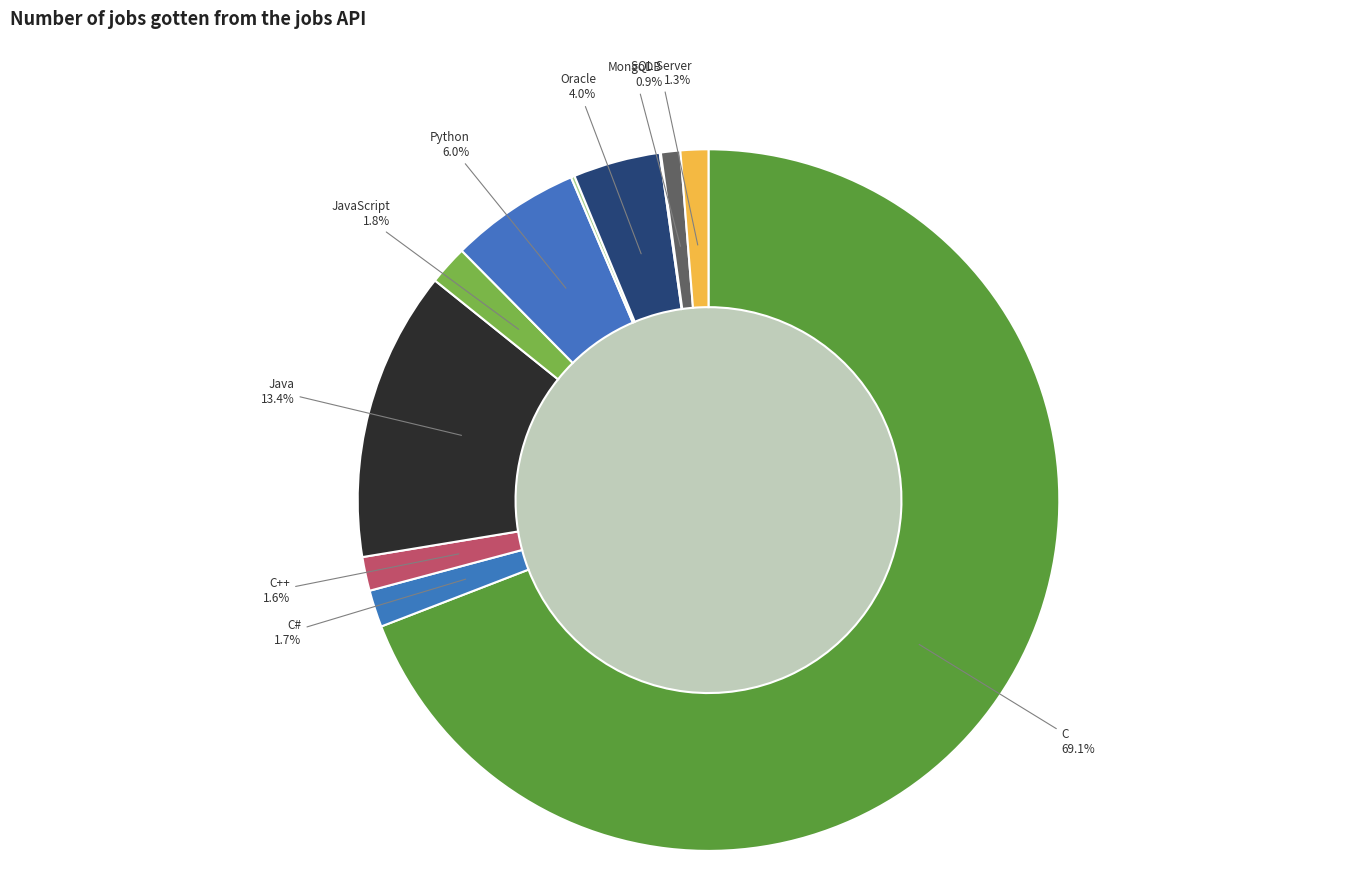

What is the change in value from C++ to PostgreSQL?

-295